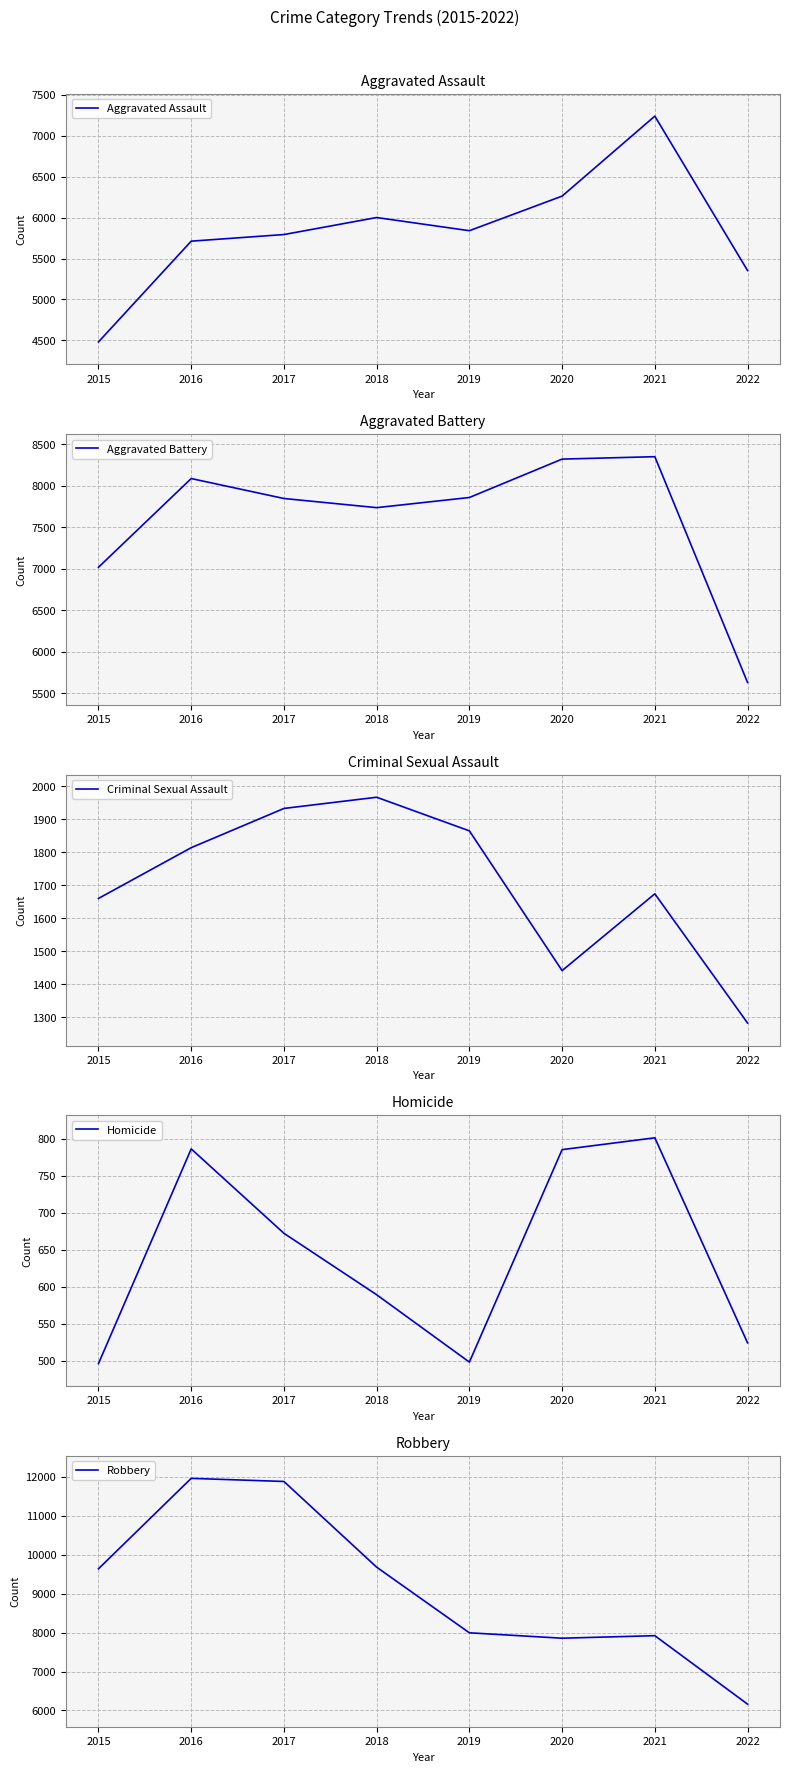

Reading left to right, list all the values displayed in this chart.

Aggravated Assault: 4480	5712	5793	6001	5840	6263	7241	5353
Aggravated Battery: 7018	8085	7845	7735	7857	8319	8348	5632
Criminal Sexual Assault: 1660	1814	1933	1967	1865	1441	1674	1282
Homicide: 496	786	672	589	498	785	801	524
Robbery: 9638	11960	11880	9679	7994	7855	7920	6162